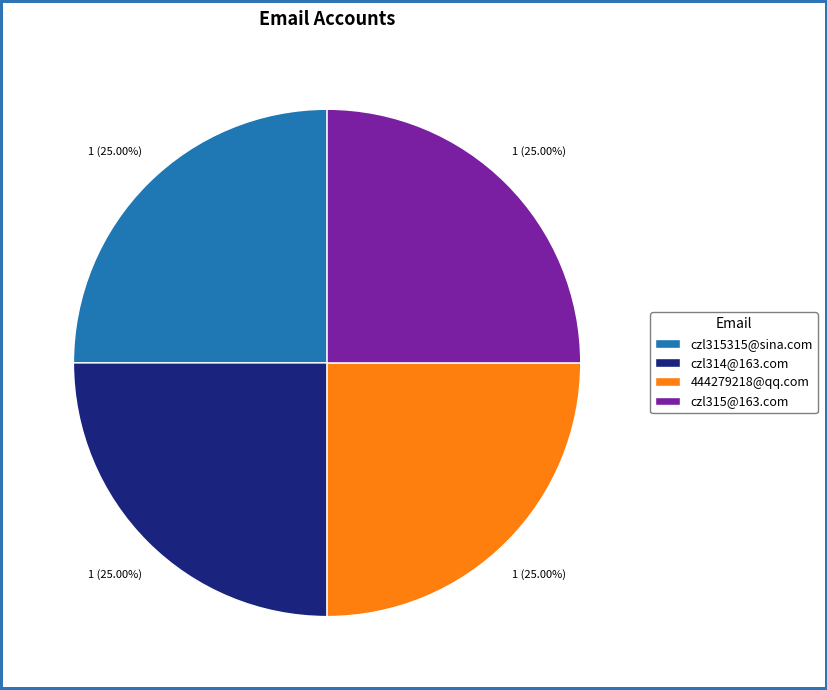

Does any single category account for the majority?

No